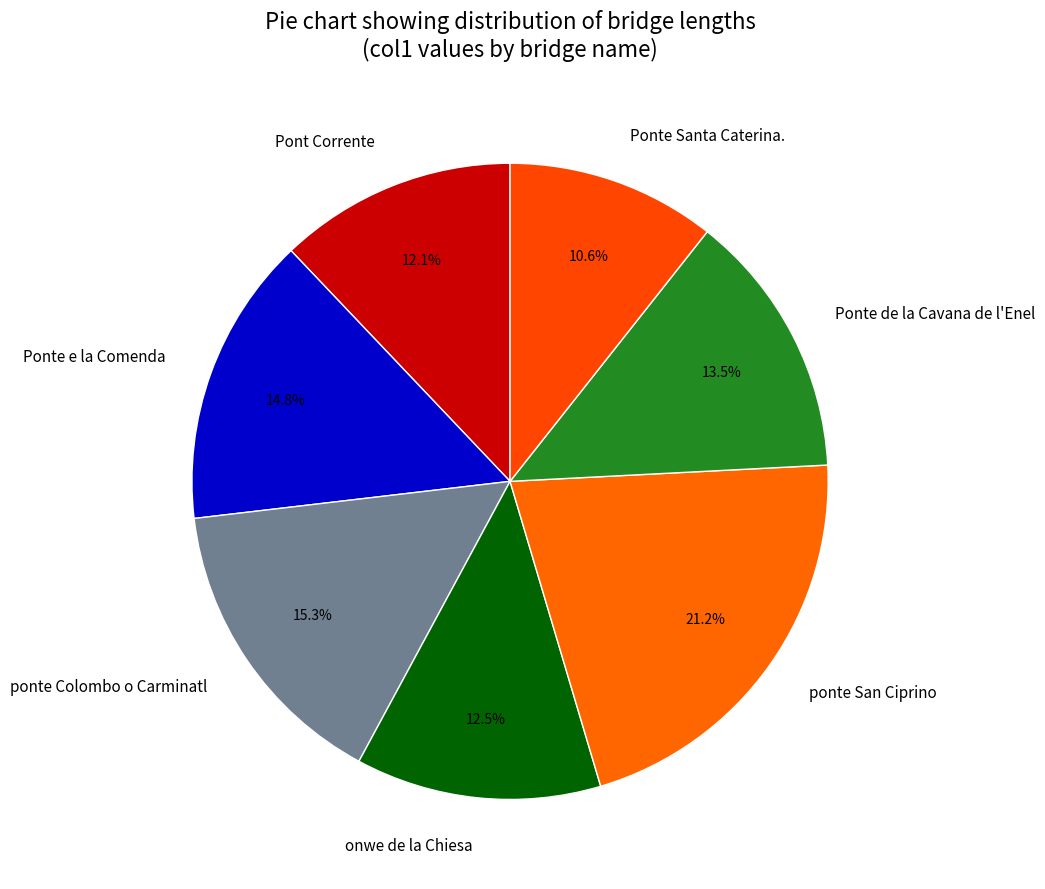

To the nearest percent, what portion does ponte Colombo o Carminatl represent?

15%